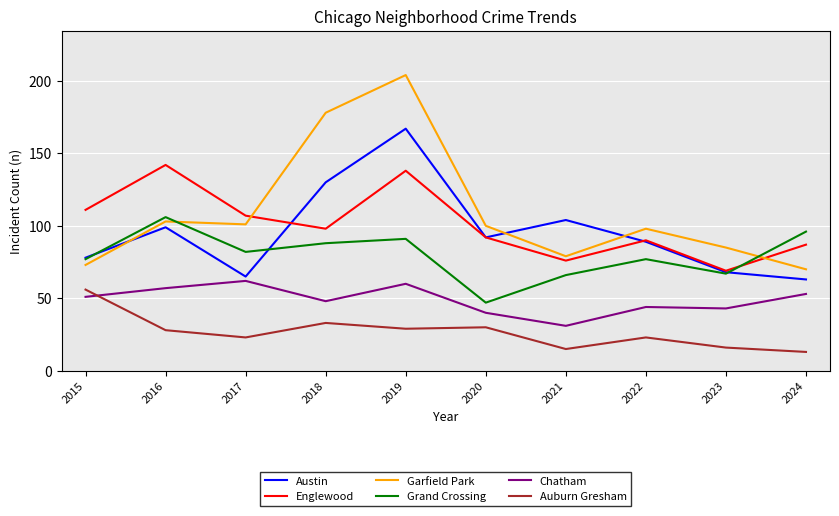

True or false: Englewood has a value of 90 at 2023.

False